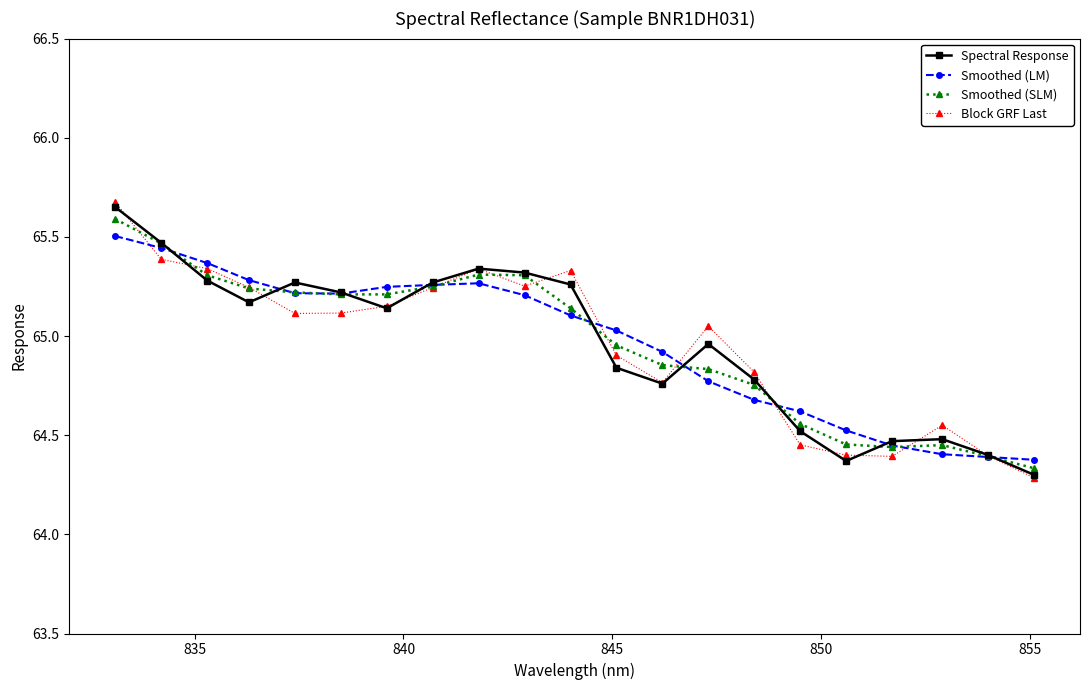

True or false: Spectral Response has more than 2 interior local peaks.

True